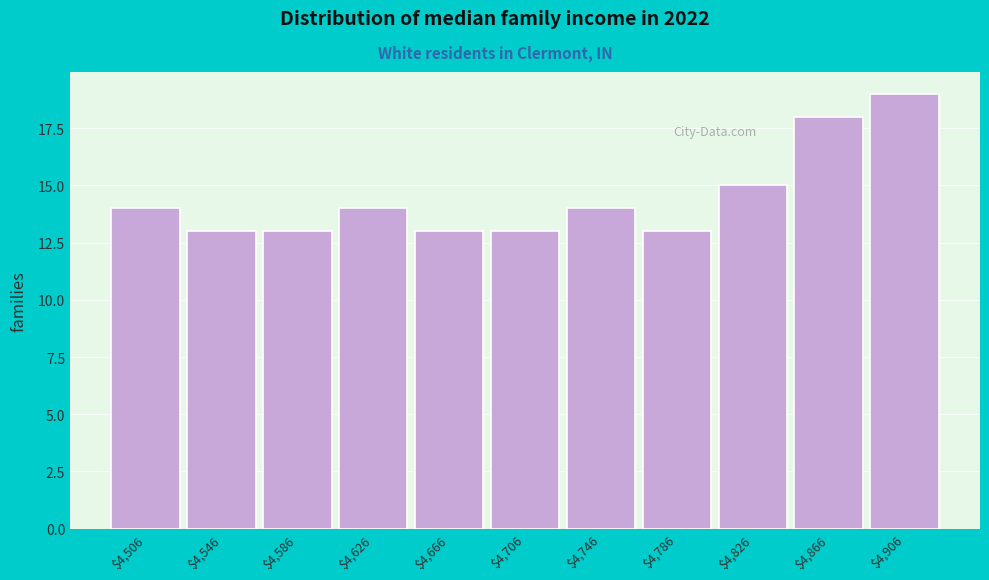

Reading left to right, extract all data points from this chart.

14	13	13	14	13	13	14	13	15	18	19